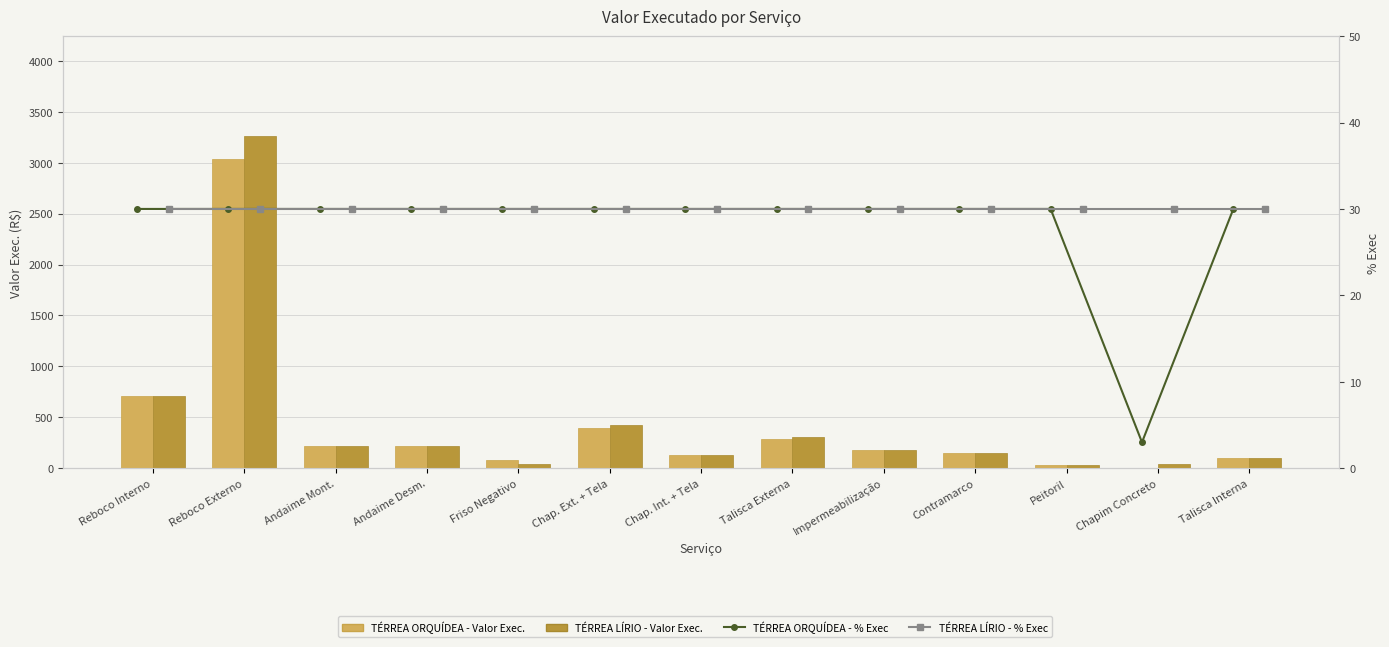

True or false: TÉRREA ORQUÍDEA - Valor Exec. has a value of 28.5 at Peitoril.

True